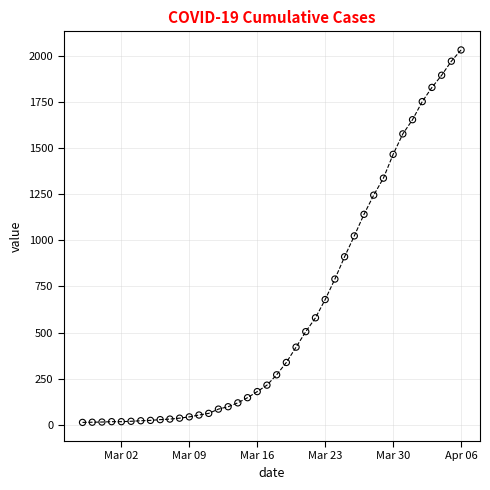

What is the difference between the maximum and minimum values?

2019